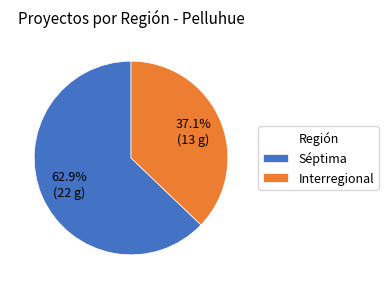

Between Séptima and Interregional, which is larger?

Séptima